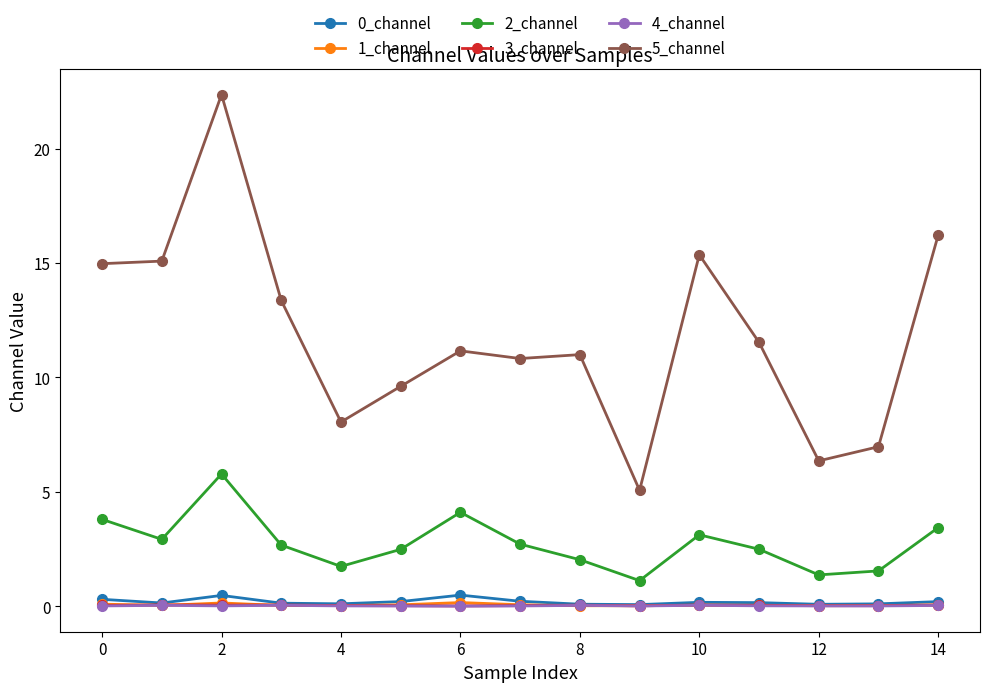

True or false: 5_channel and 3_channel intersect in this chart.

False